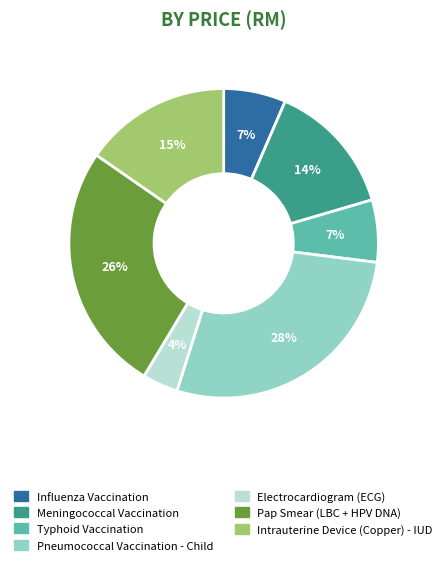

Is the sum of Electrocardiogram (ECG) and Influenza Vaccination greater than half?

No